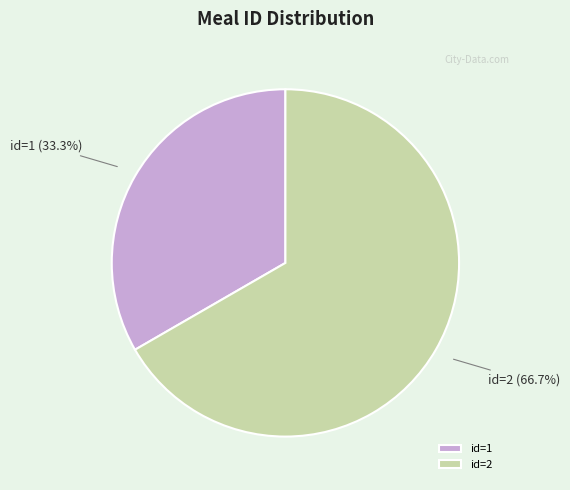

What is the largest slice in the pie chart?

id=2